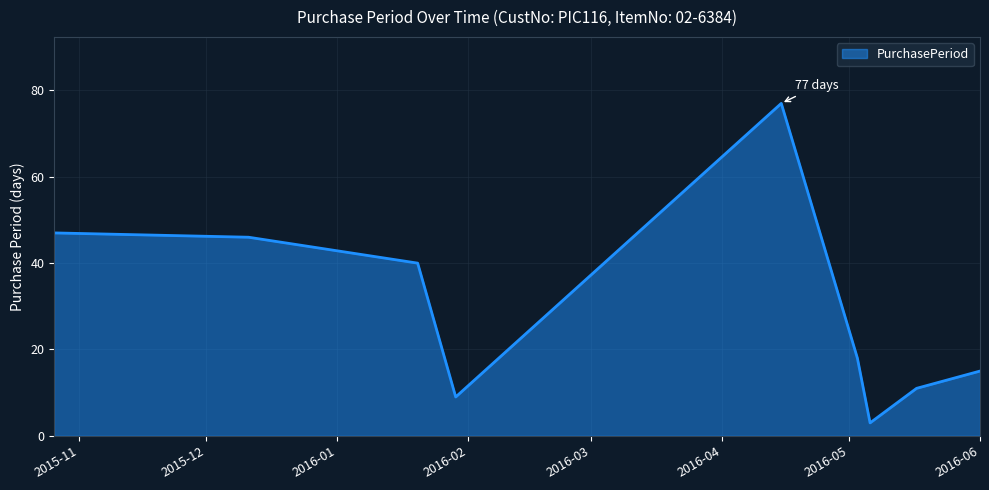

How many lines are shown in the chart?

1